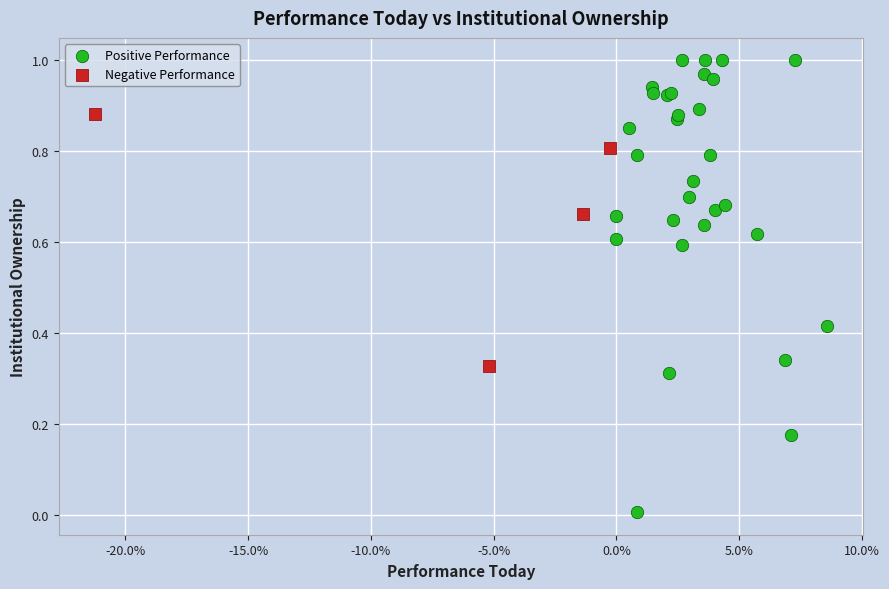

Which series reaches the minimum Y coordinate?

Positive Performance